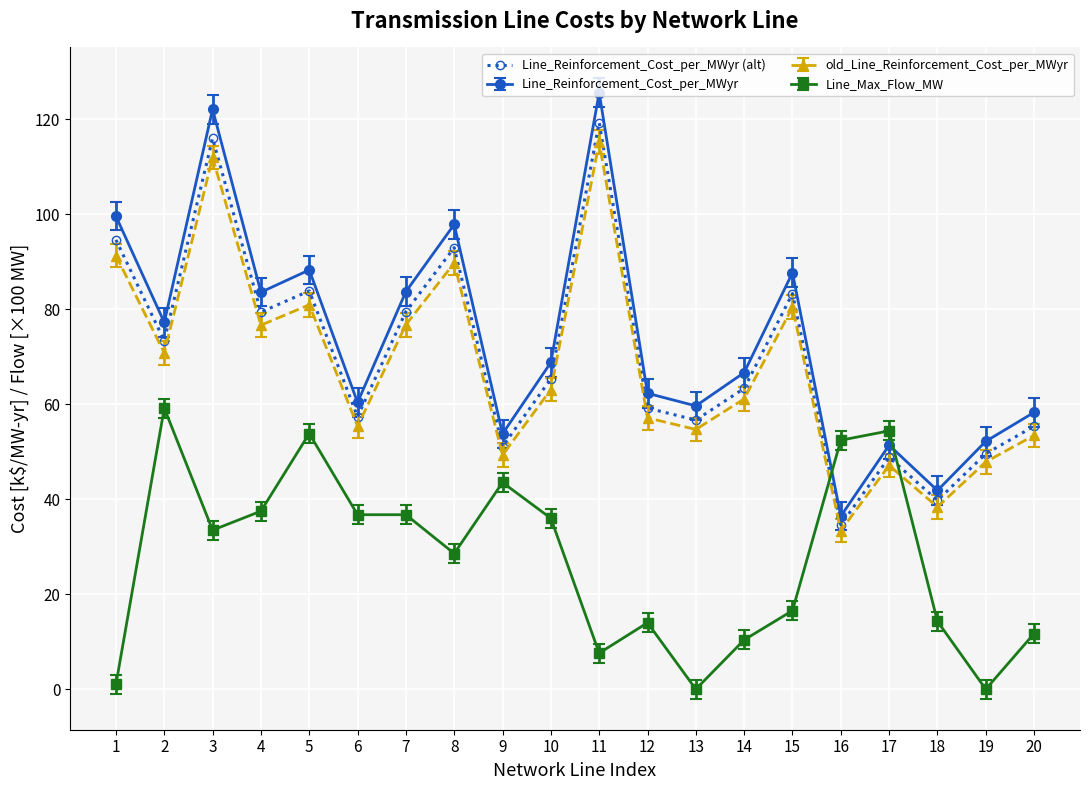

What is the greatest value displayed?

125.6